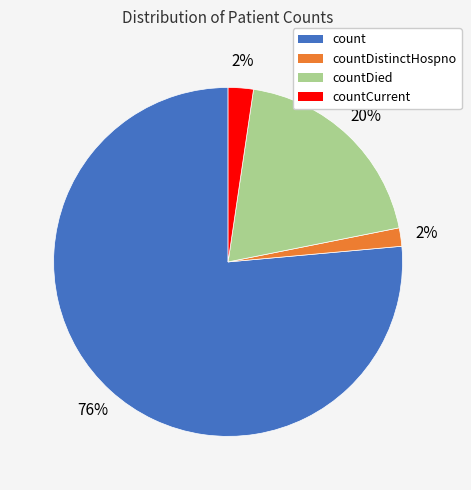

Does any single category account for the majority?

Yes